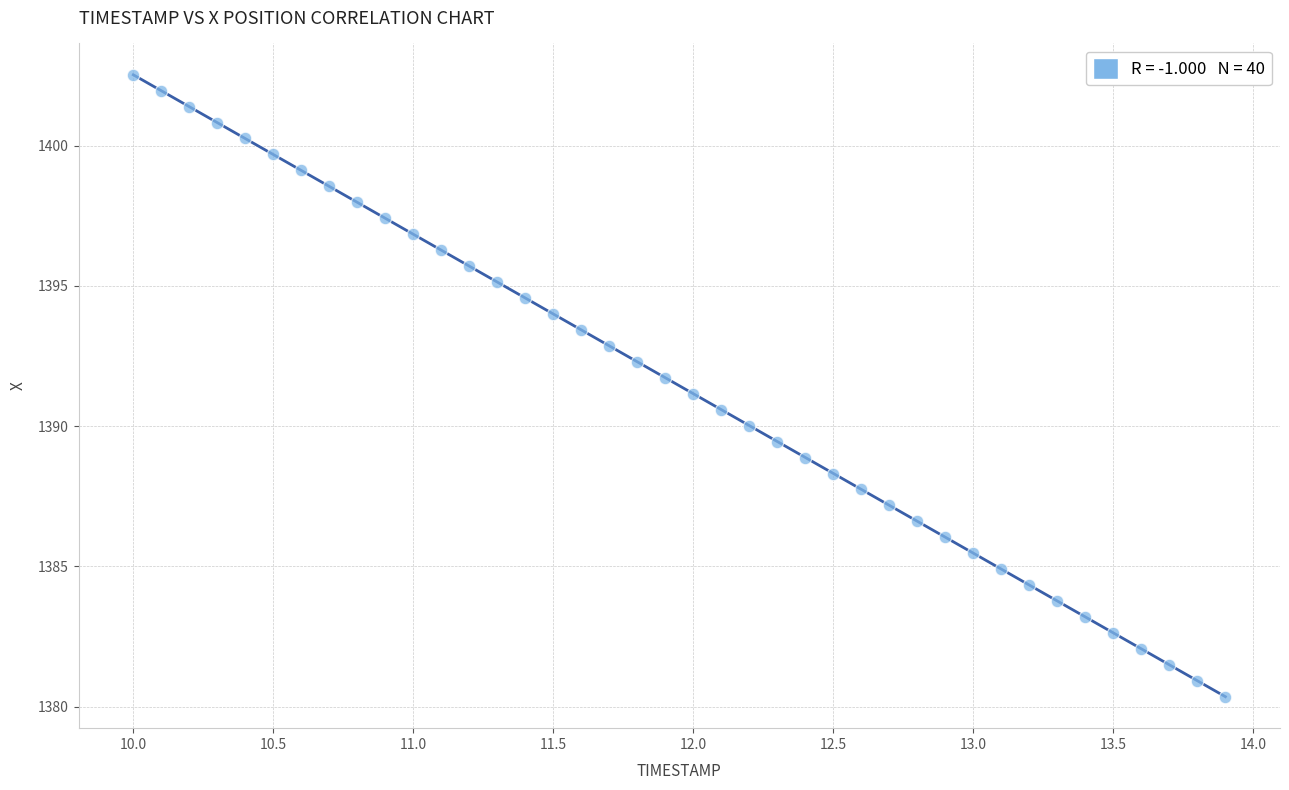

What is the range of X values (max minus min)?

3.9